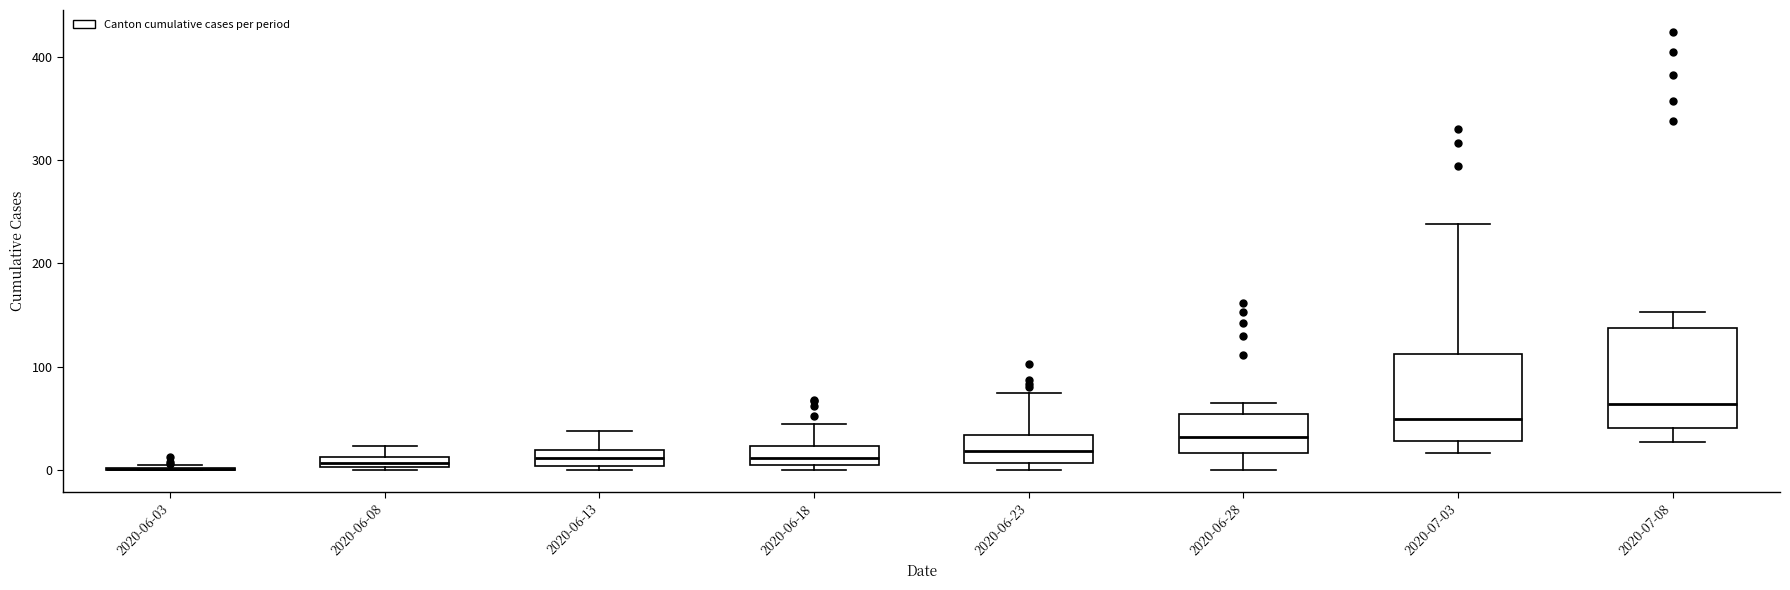

Which box is the tallest, from its lower edge to its upper edge?

2020-07-08